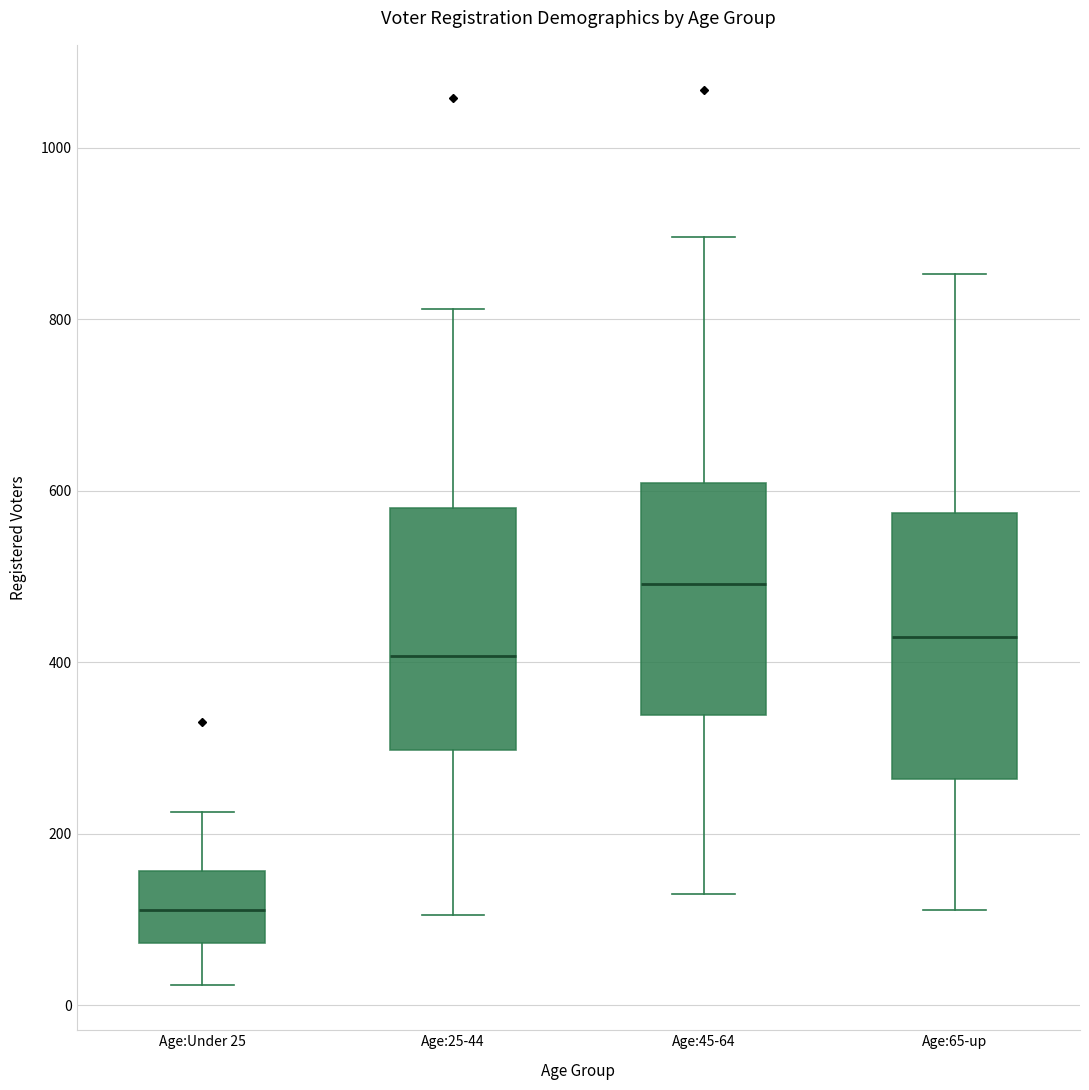

Which box's median line is the highest?

Age:45-64